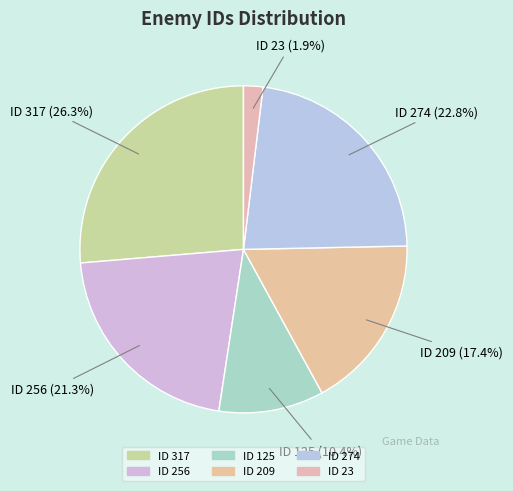

To the nearest percent, what is the combined percentage of ID 317 and ID 256?

48%